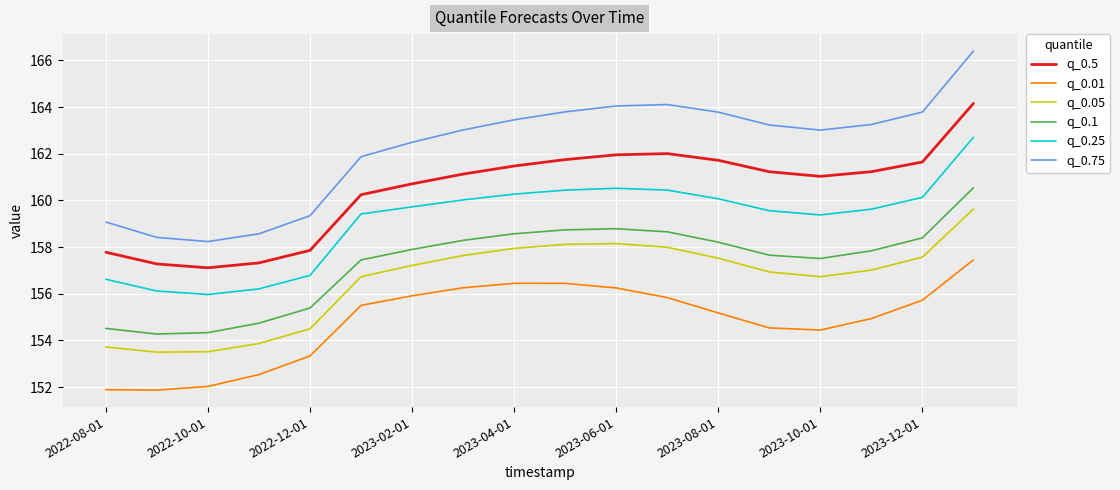

True or false: q_0.5 and q_0.25 intersect in this chart.

False